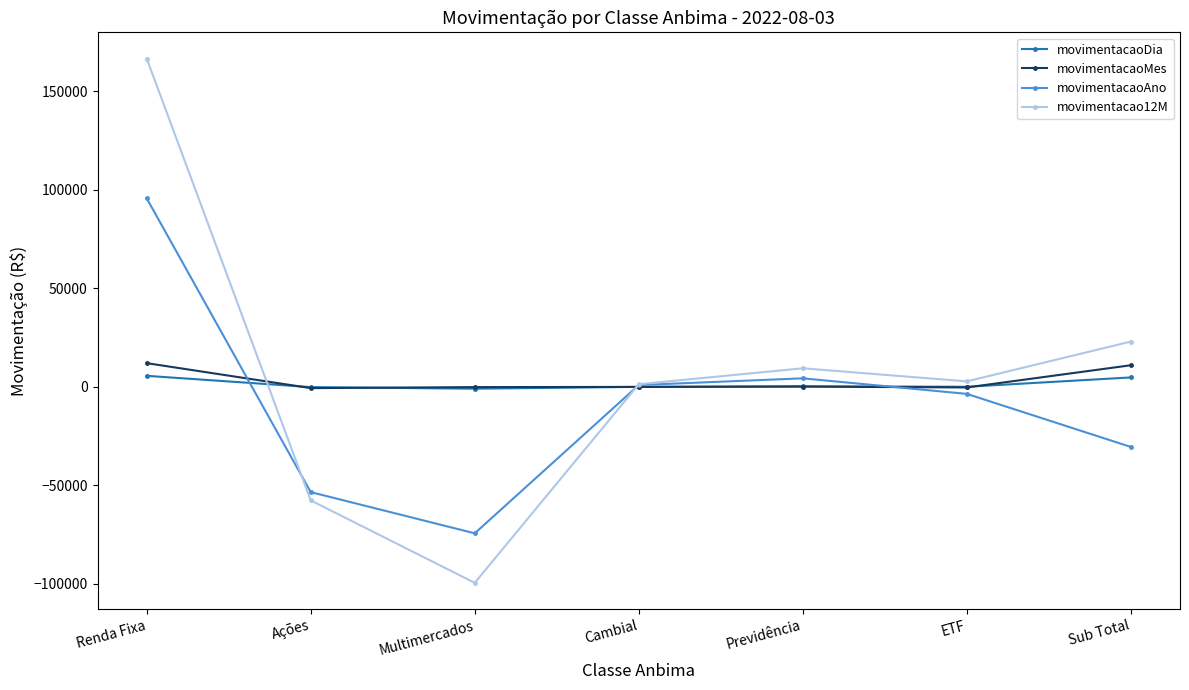

At Sub Total, list the series in order from largest to smallest.

movimentacao12M, movimentacaoMes, movimentacaoDia, movimentacaoAno